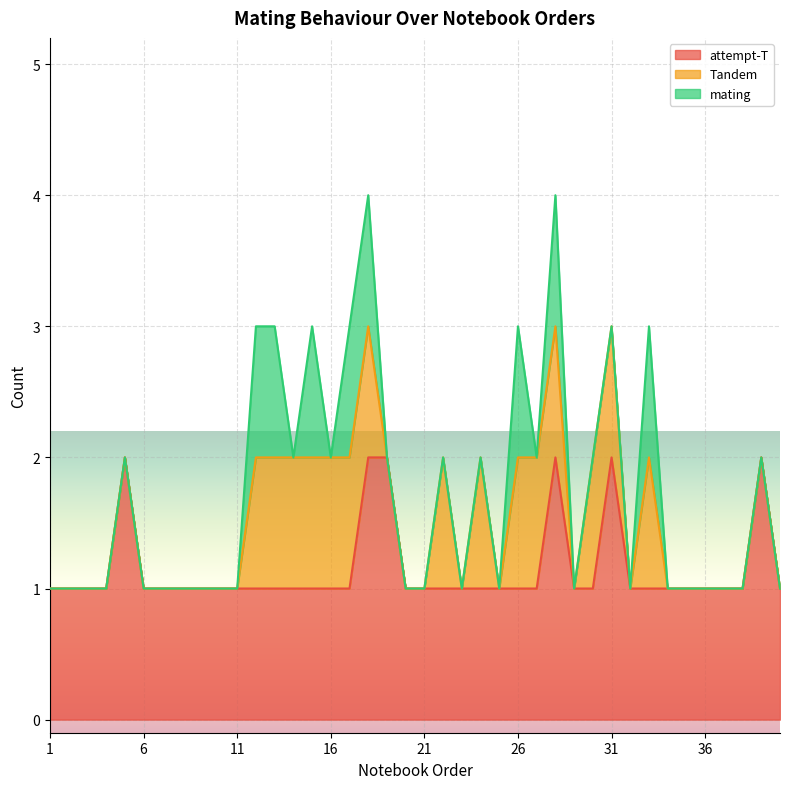

How many values in Tandem are above zero?

15